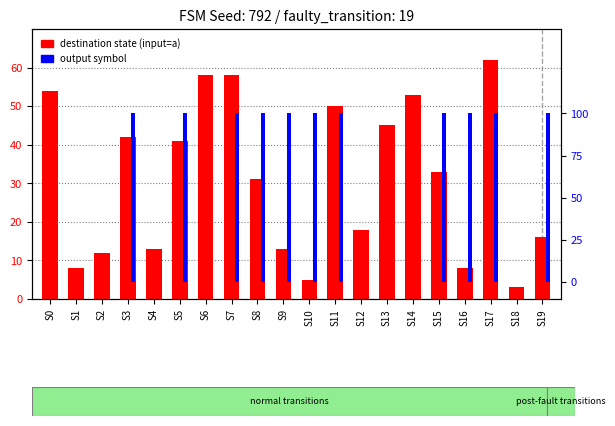

Count the output symbol values in the range 0 to 1.

20